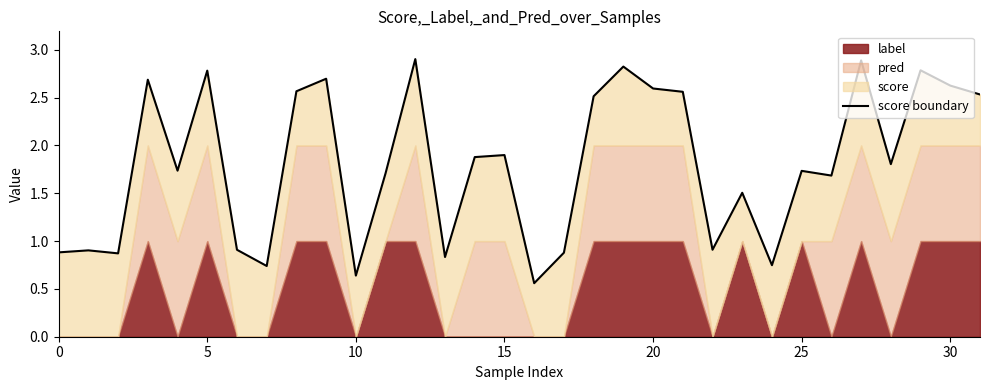

The chart shows a value of 2.3 at 26. True or false?

False